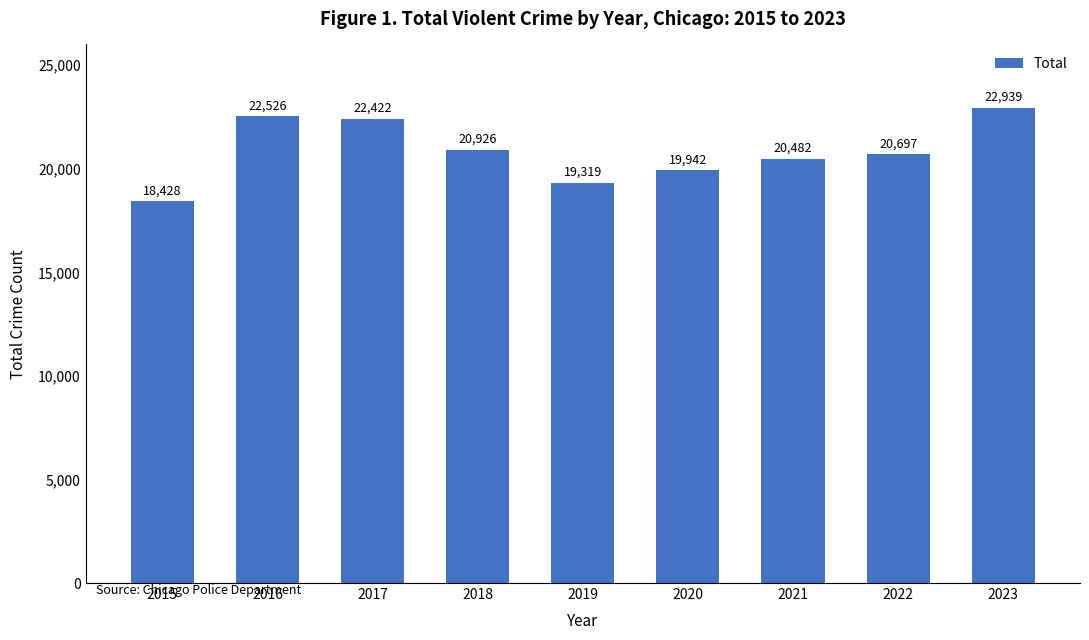

Which category has the highest value across all series?

2023